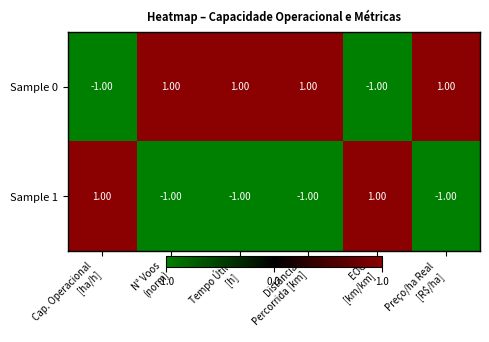

Count the number of categories in the chart.

6